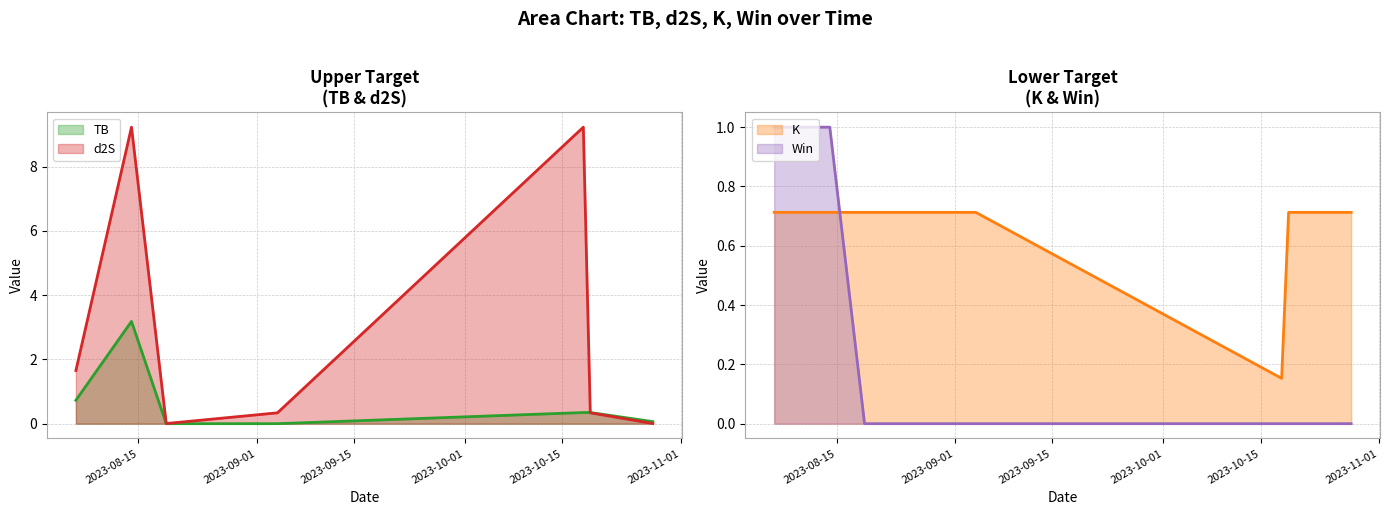

True or false: TB has a value of 0.2 at 2023-10-18.

False